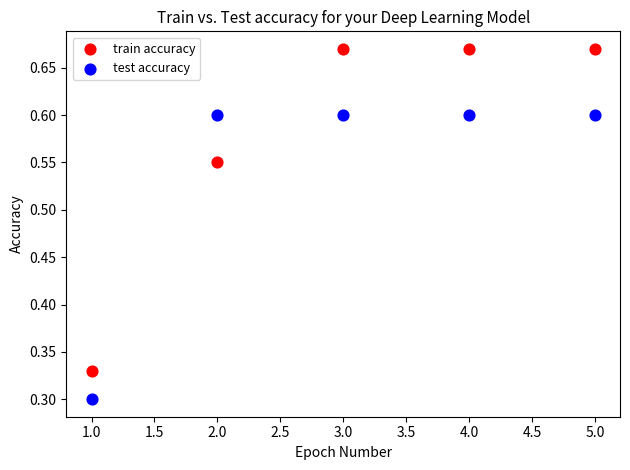

Which series has the widest spread of Y values?

train accuracy